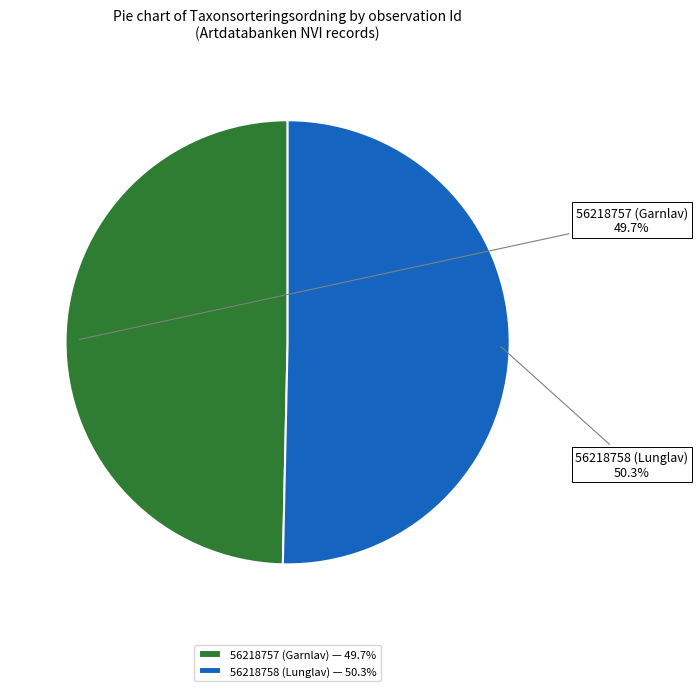

To the nearest percent, what percentage of the pie is 56218757 (Garnlav)?

50%